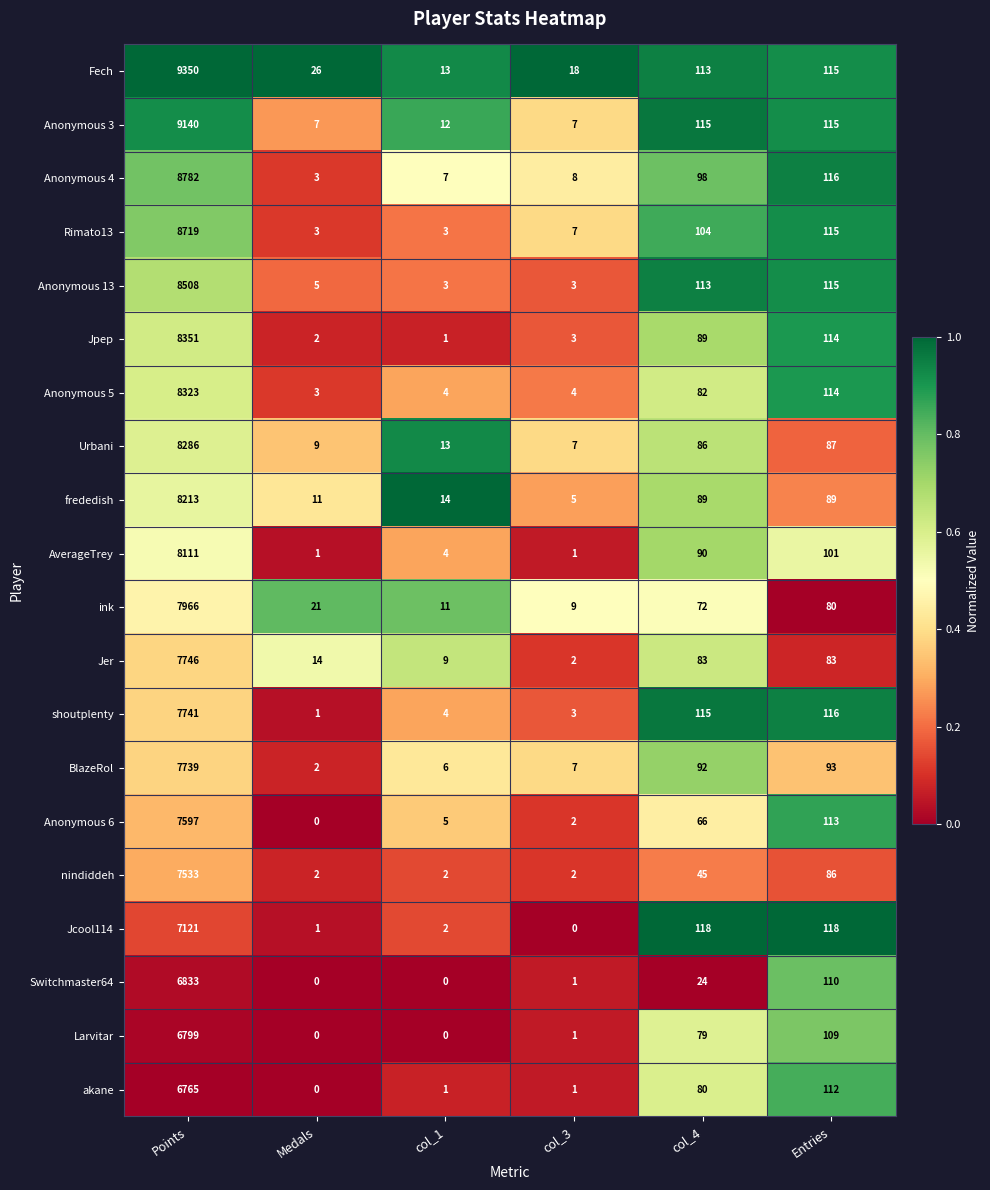

Which series has the widest spread of values?

Fech